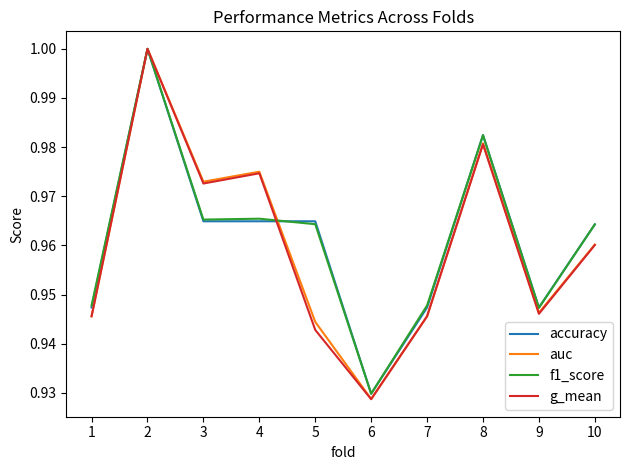

Which series changed the most between 2 and 9?

g_mean